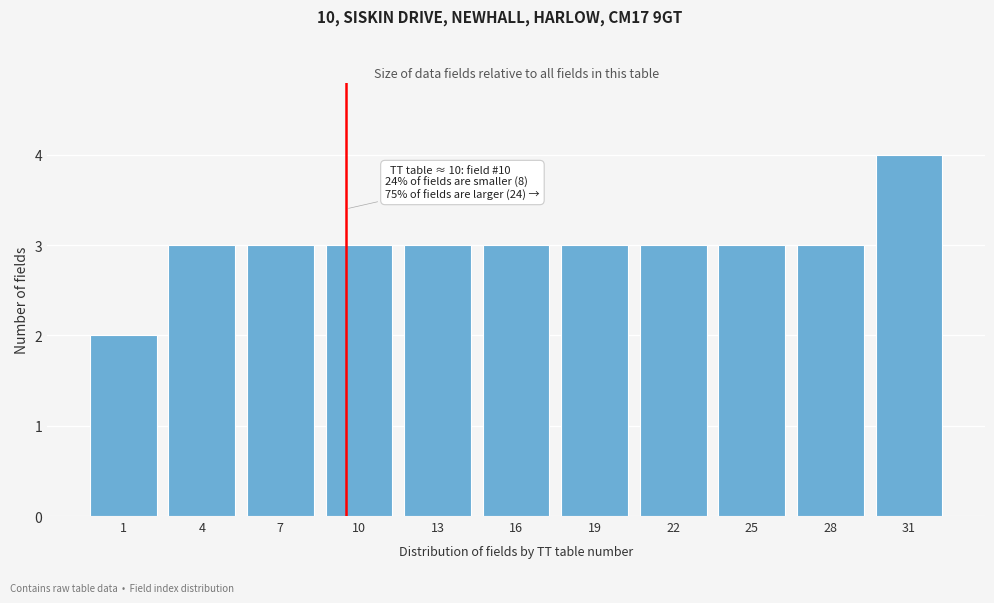

Reading left to right, what are all the values shown in this chart?

1=2	4=3	7=3	10=3	13=3	16=3	19=3	22=3	25=3	28=3	31=4